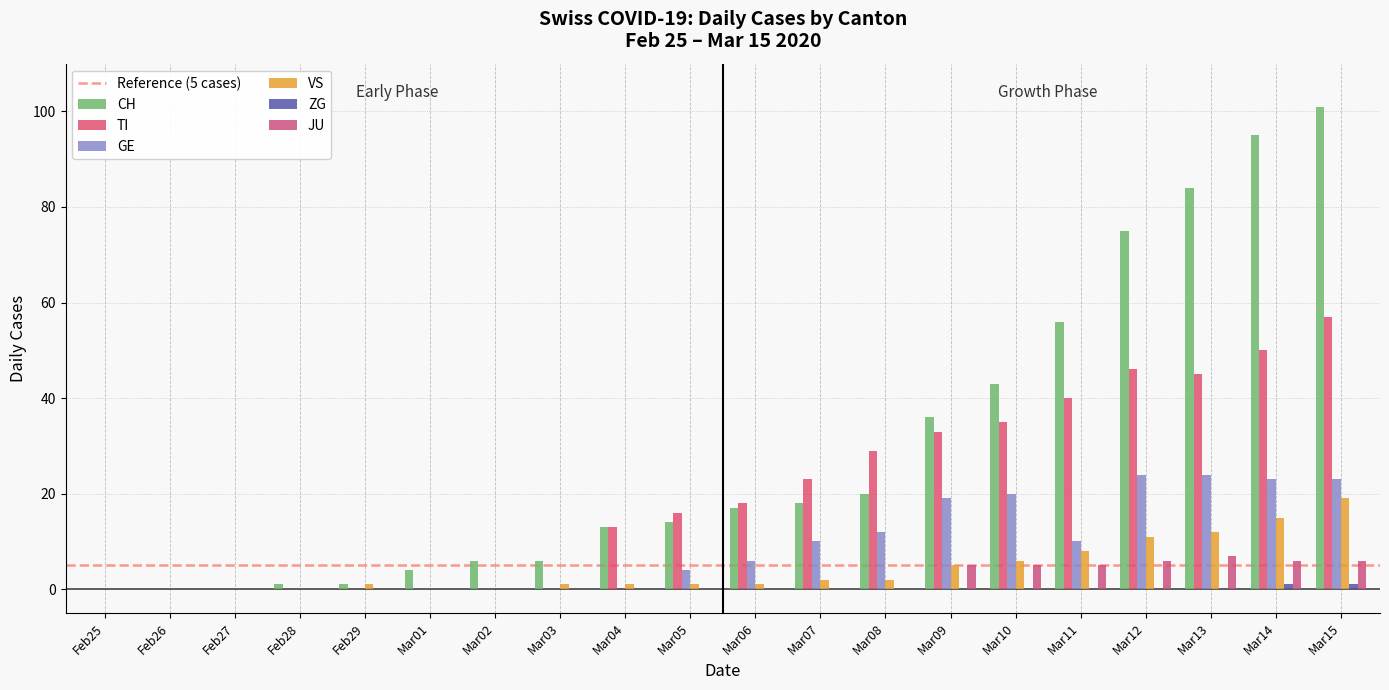

Are the bars horizontal?

No